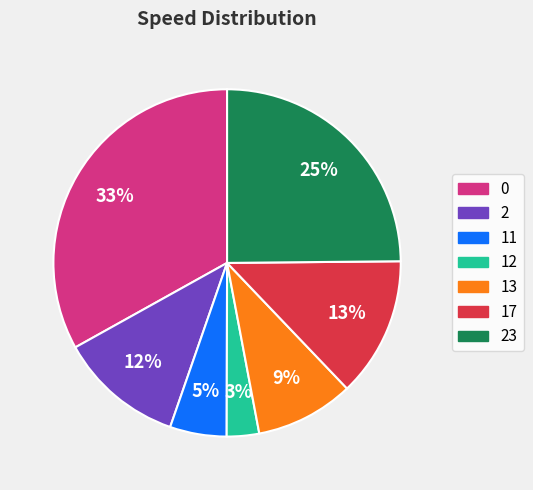

How many slices are in this pie chart?

7